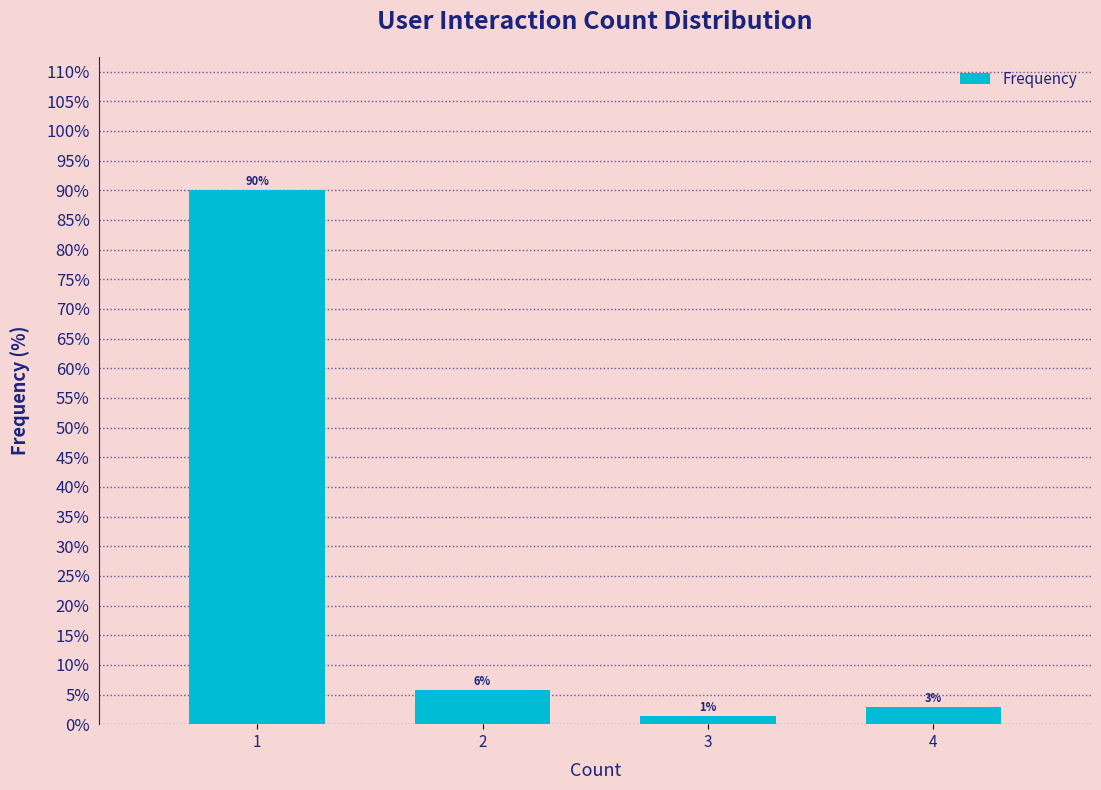

Does the chart contain any negative values?

No